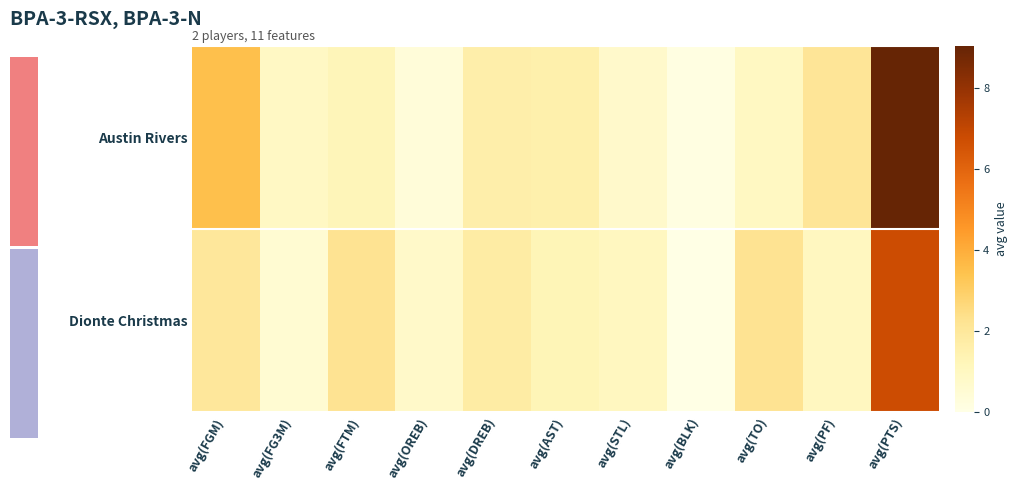

Rank the series by their average value, from lowest to highest.

Dionte Christmas, Austin Rivers